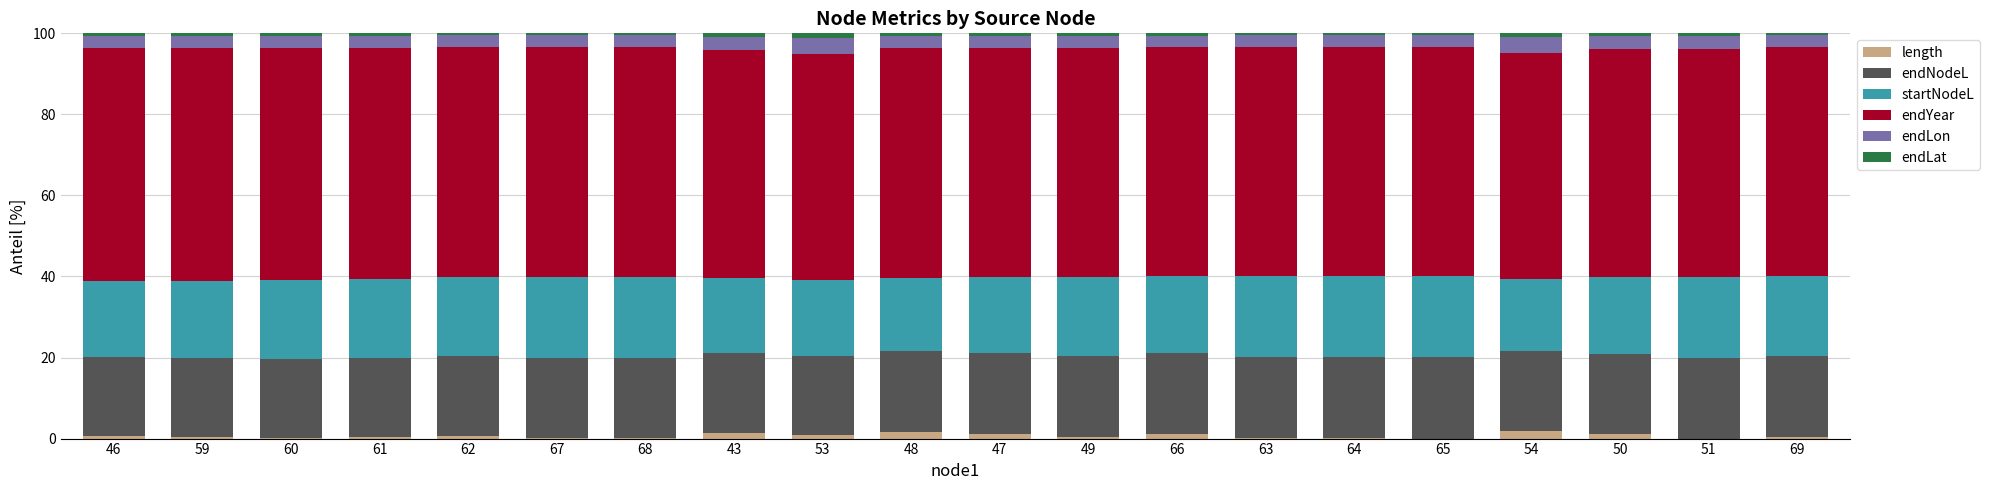

Are the bars horizontal?

No